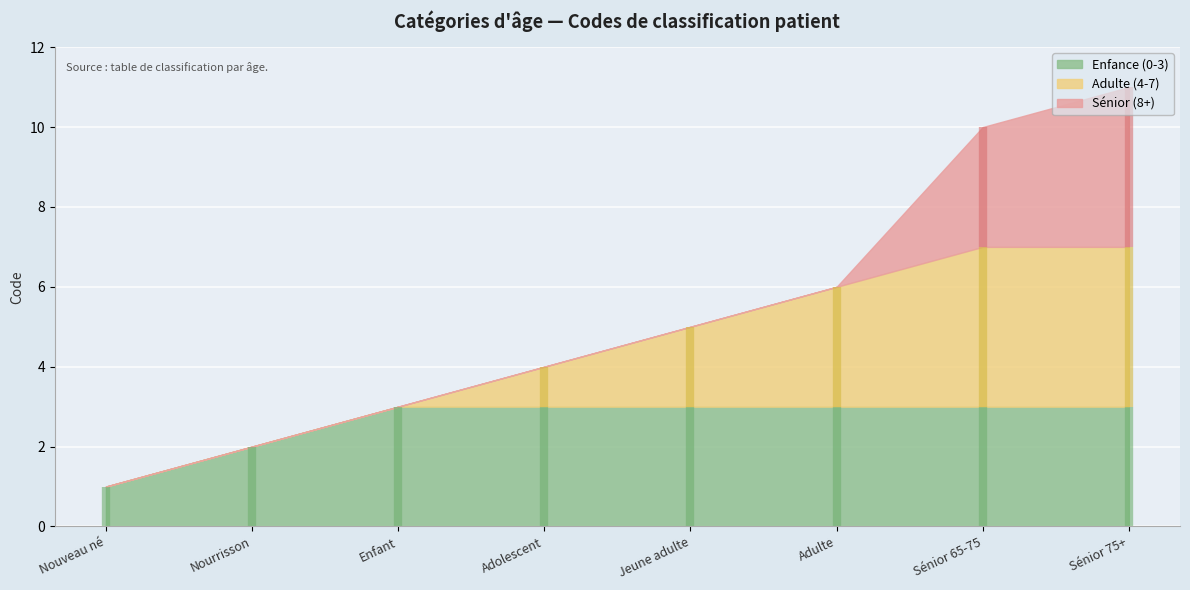

What position from the right is Nouveau né?

8